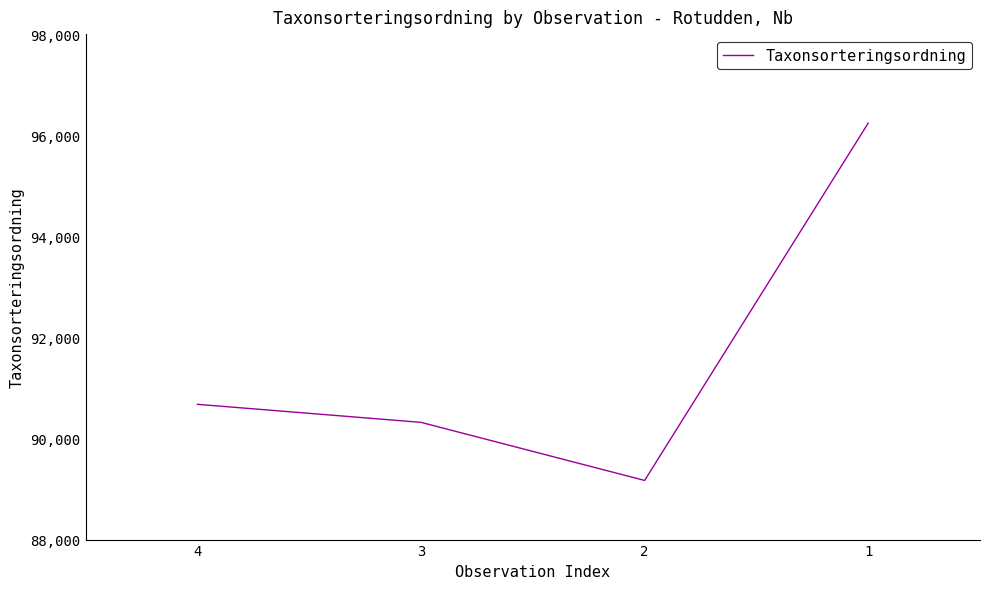

What is the difference between the values at 3 and 2?

1149